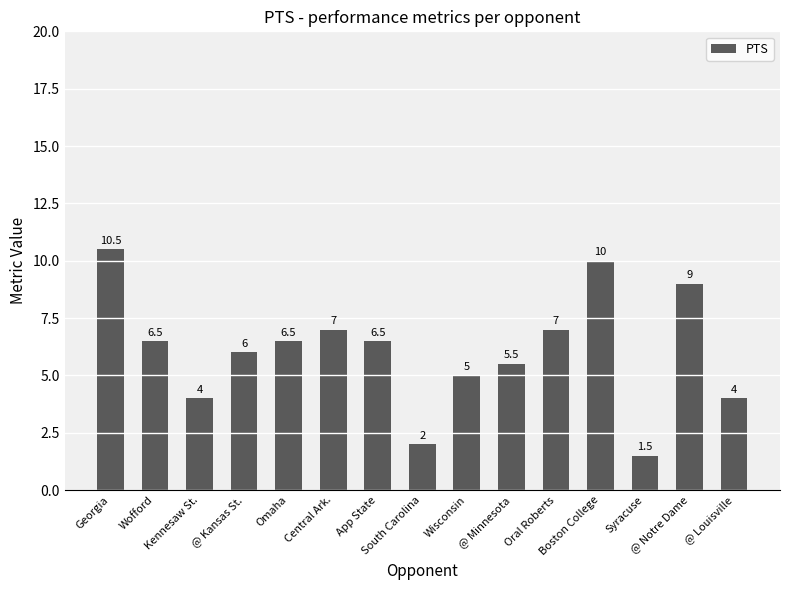

Does the chart contain any negative values?

No